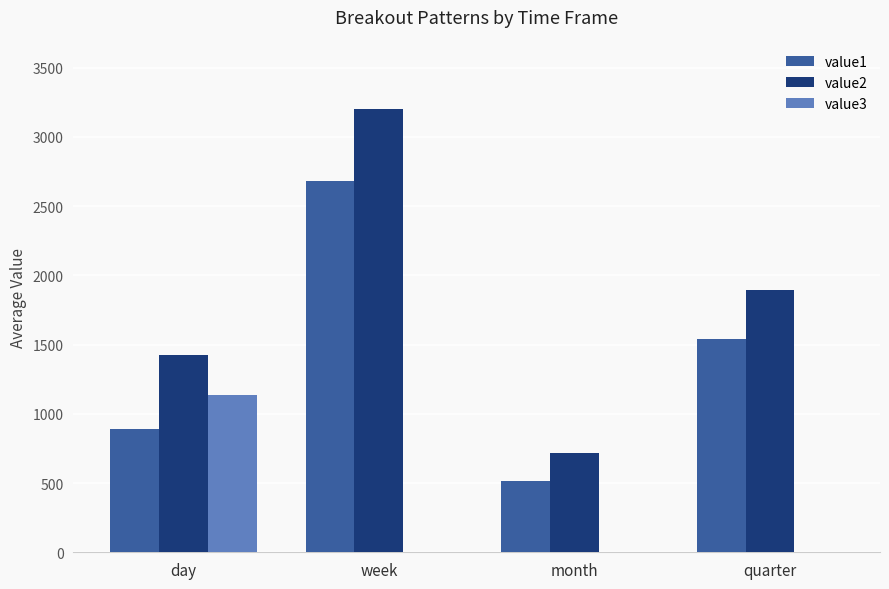

Is the value of value2 at month greater than the value of value1 at month?

Yes